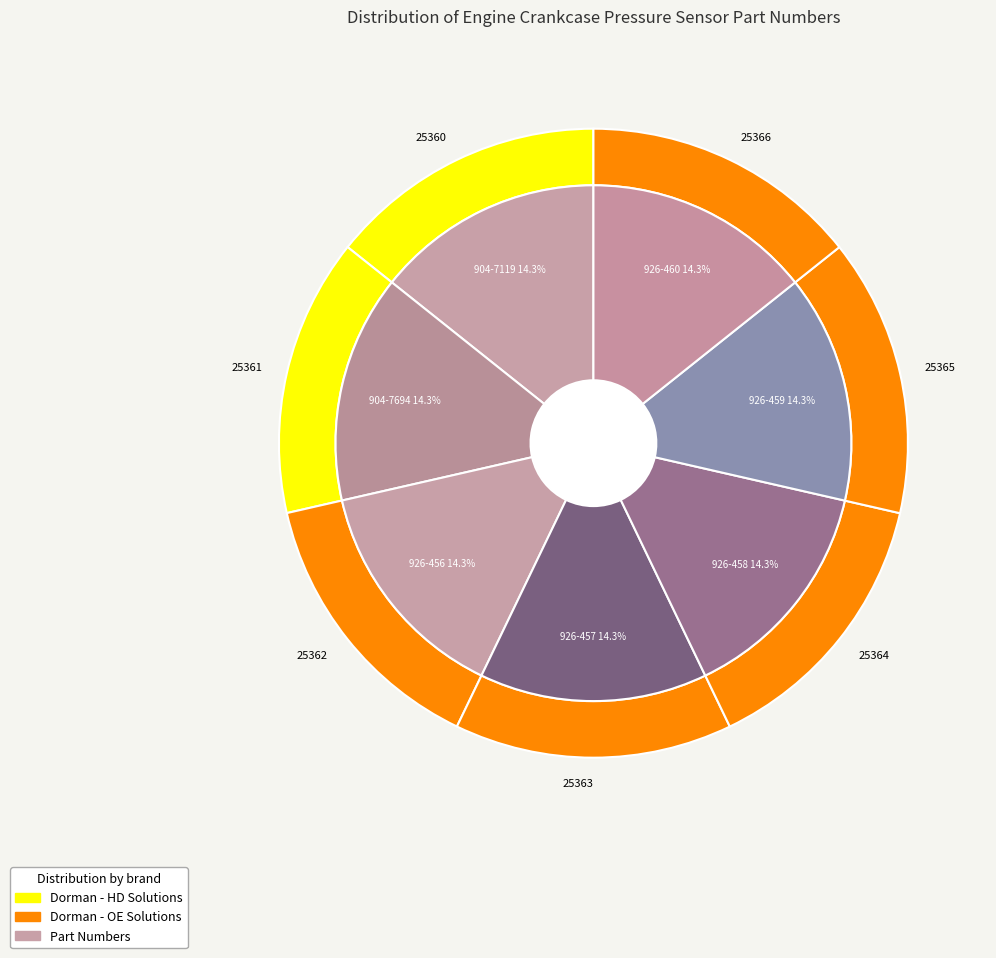

True or false: 926-460 accounts for 14% of the total.

True